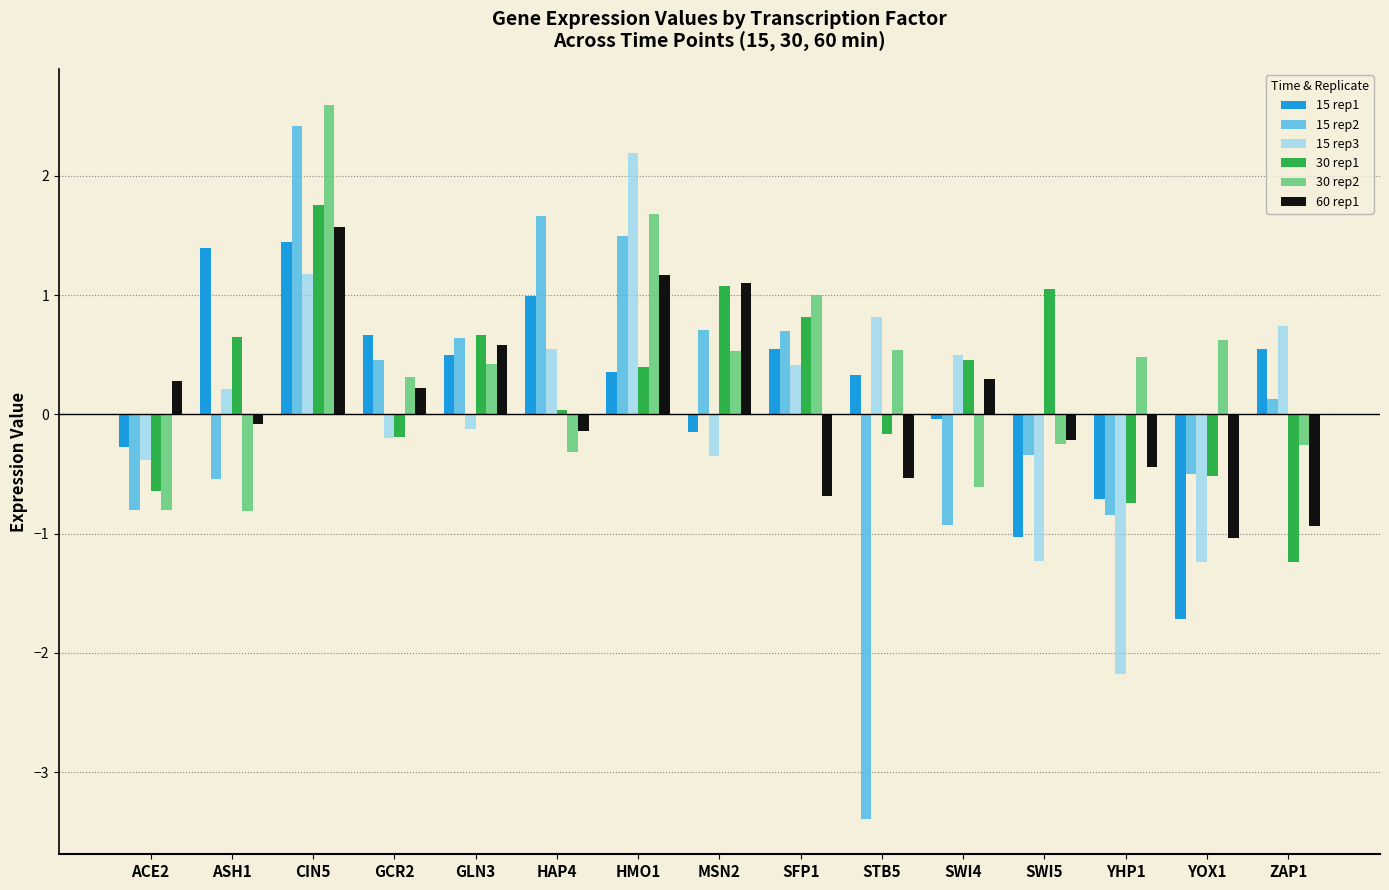

Which label corresponds to the largest value in the chart?

CIN5